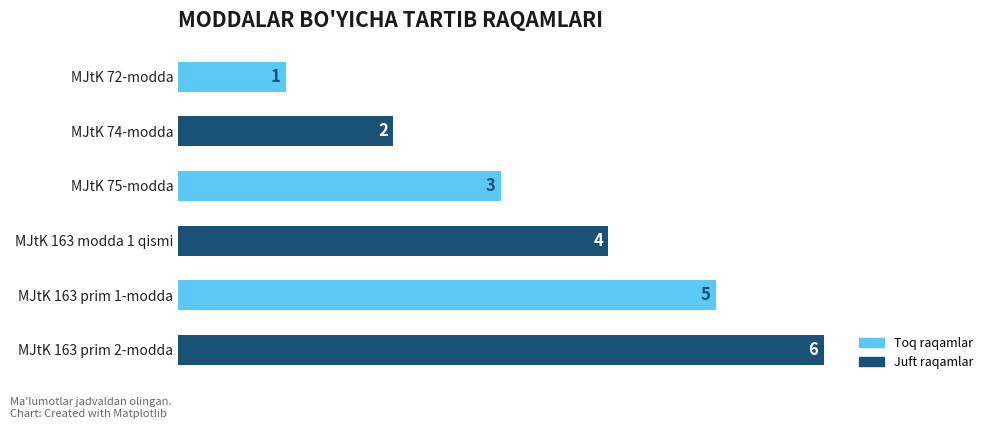

The value at MJtK 74-modda is 2. True or false?

True